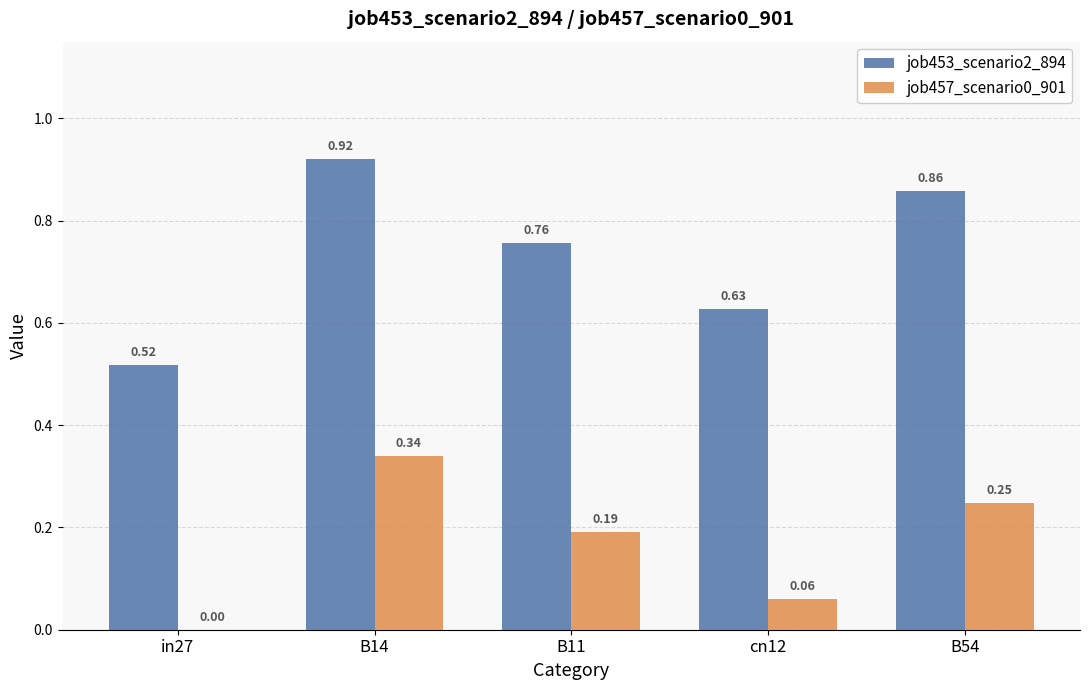

Between B14 and cn12, which series saw the biggest shift?

job453_scenario2_894